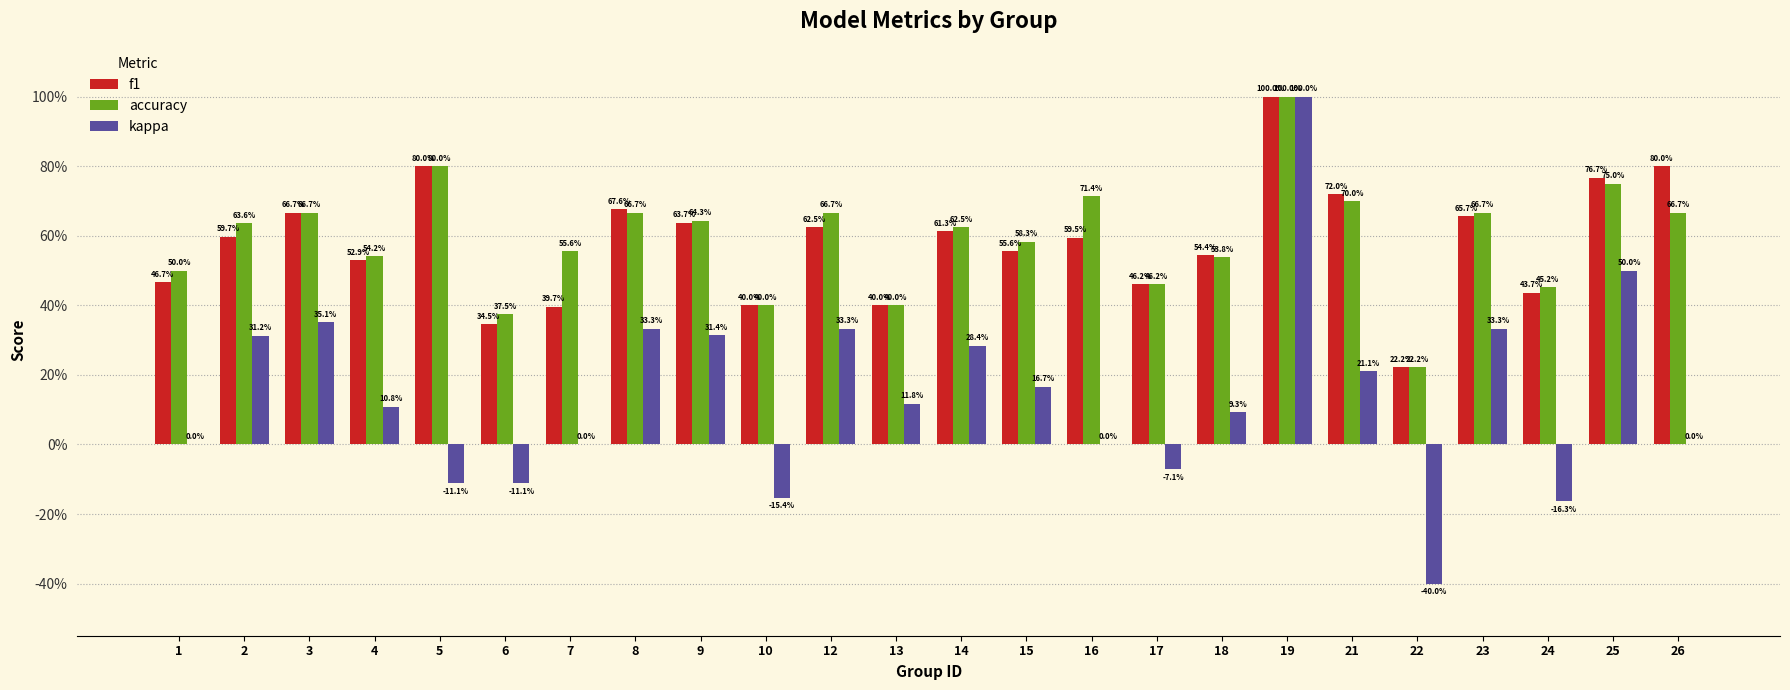

Where is accuracy nearest to the value 0?

22